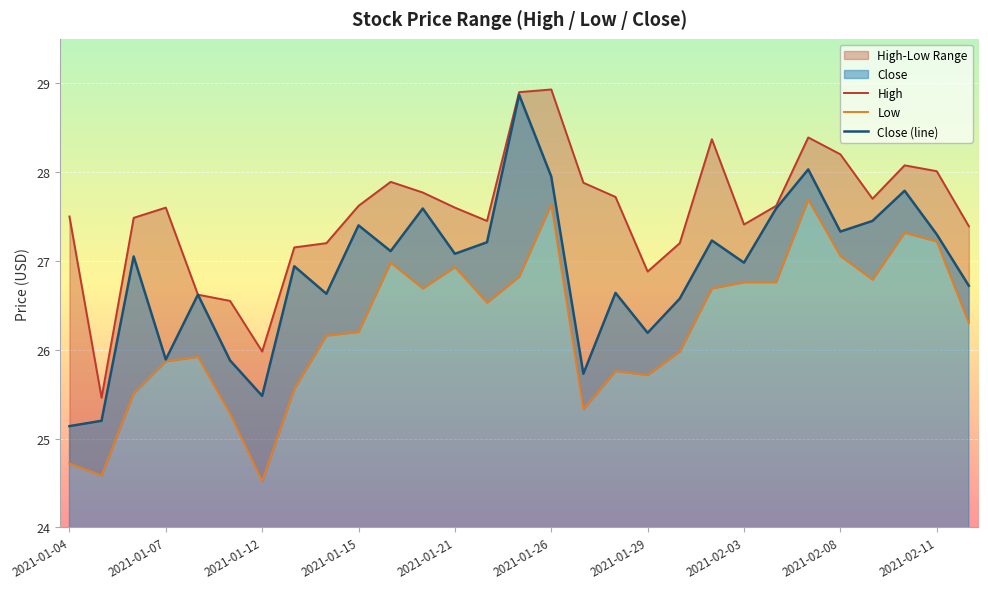

The Close (line) series shows 27.3 at 2021-02-11. True or false?

True